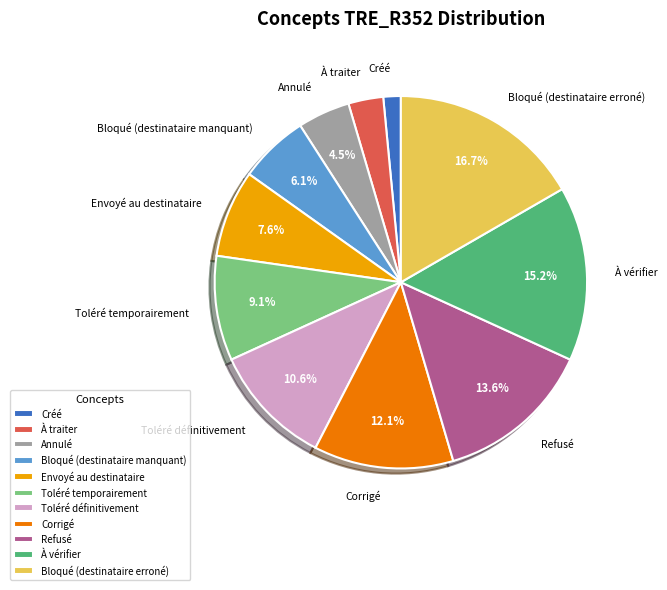

Rank the categories by value from highest to lowest.

Bloqué (destinataire erroné), À vérifier, Refusé, Corrigé, Toléré définitivement, Toléré temporairement, Envoyé au destinataire, Bloqué (destinataire manquant), Annulé, À traiter, Créé